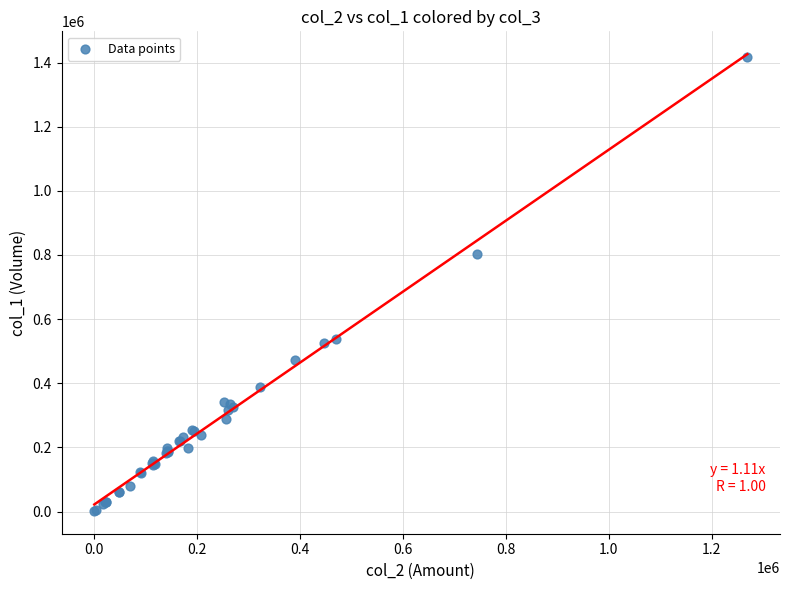

What Y value in the scatter plot is closest to 709500?

804000